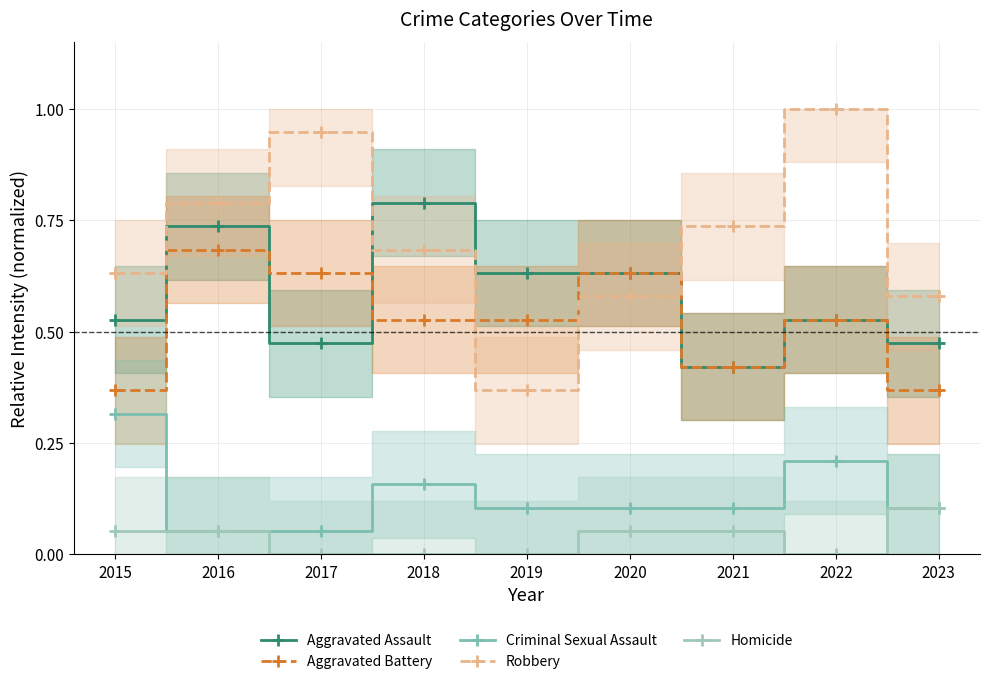

What is the total value across all series at 2023?

1.6